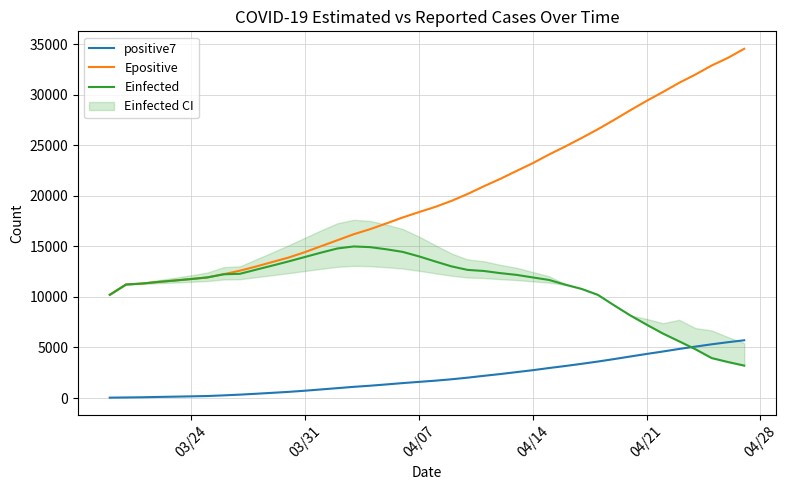

True or false: positive7 and Epositive intersect in this chart.

False